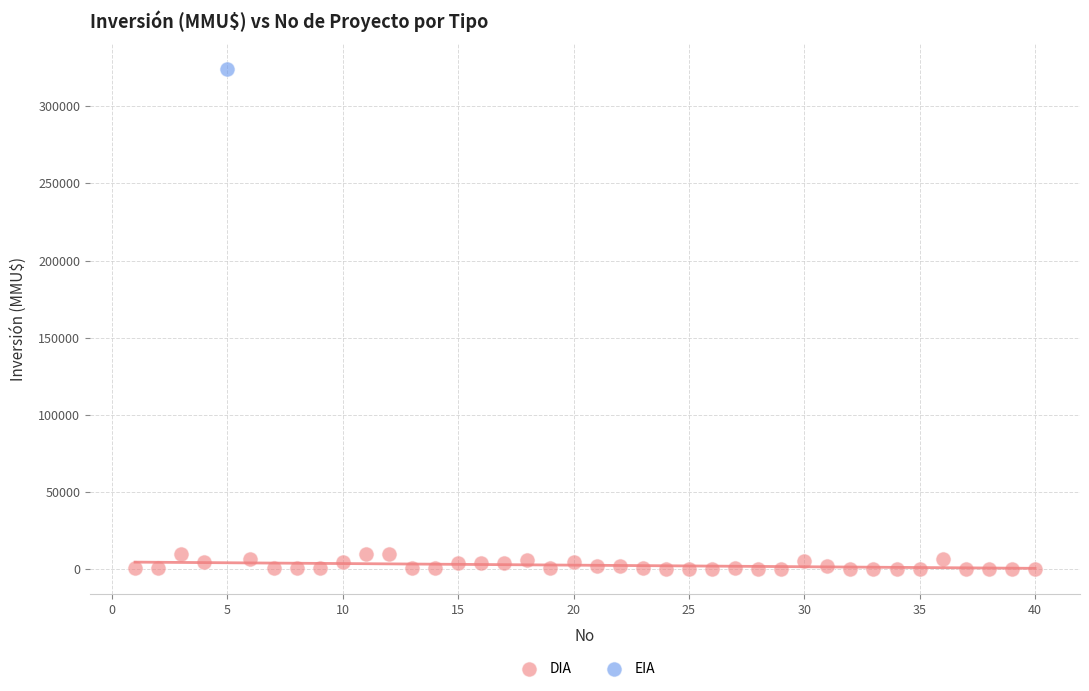

What are all the series names shown in the legend?

DIA, EIA